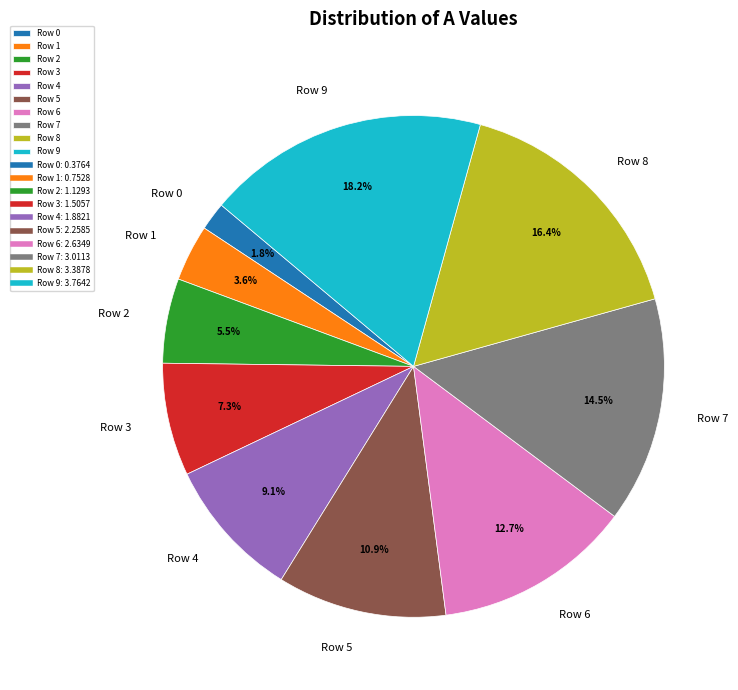

To the nearest percent, what is the difference between the largest and smallest slice percentages?

16%